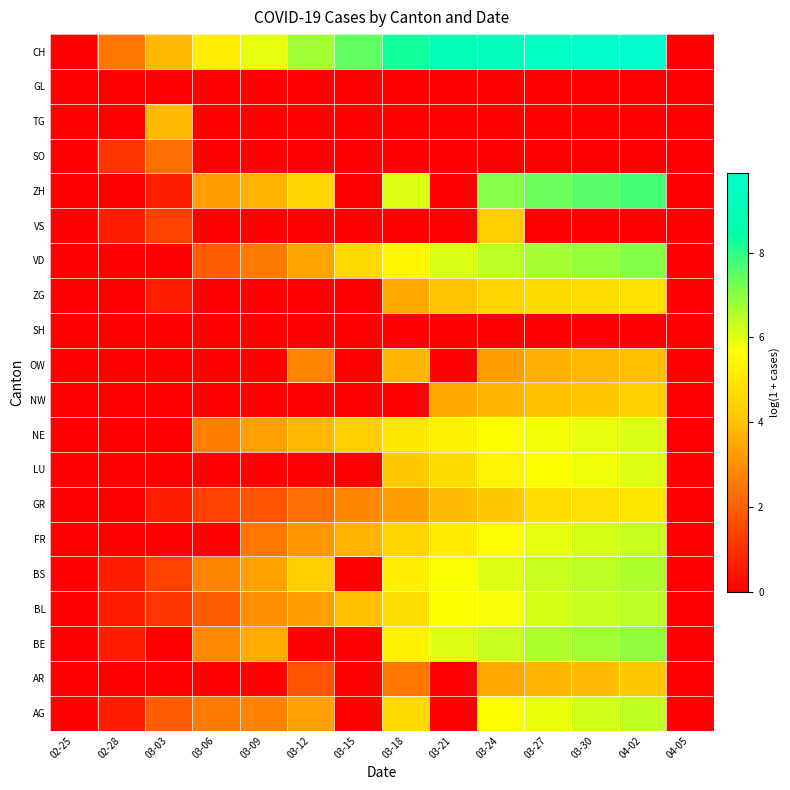

Which has a higher value, 03-18 or 03-12?

03-18